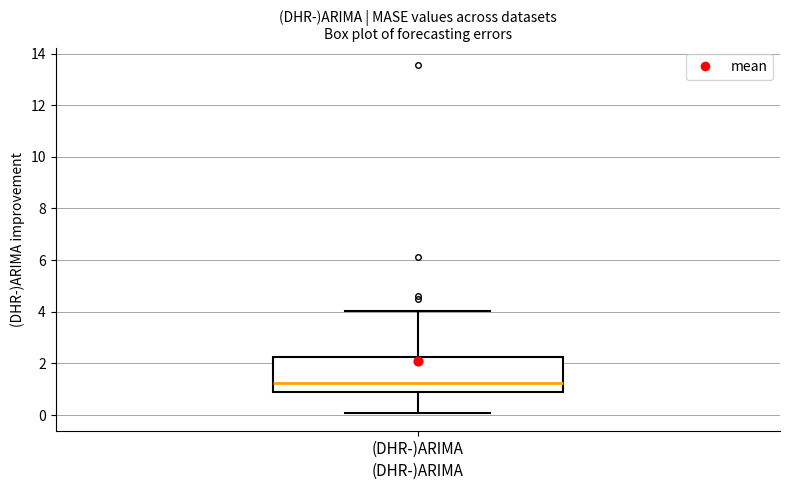

Transcribe this box plot: give where the median line is, the range the box spans, and where the two whiskers end, as read against the y-axis. The values are not printed on the chart, so give them approximately, as read against the axis.

median 1.2, box 1.0 to 2.2, whiskers 0.0 to 4.0